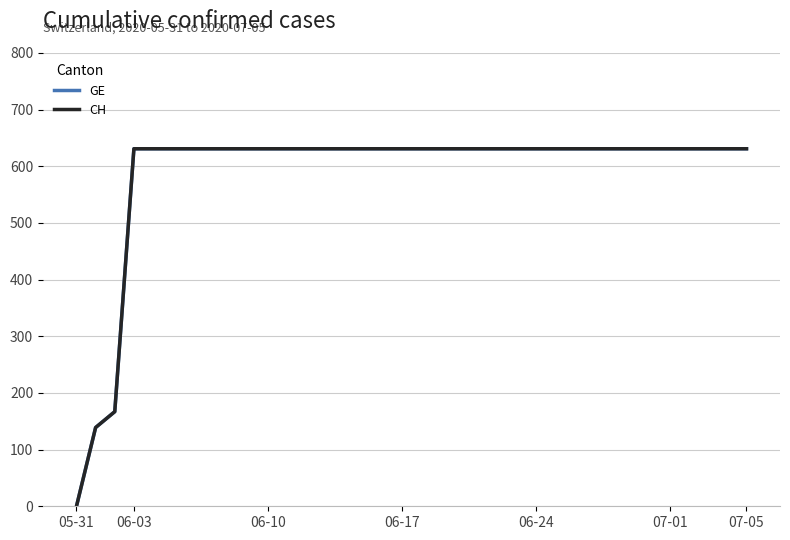

Does the chart have visible grid lines?

Yes